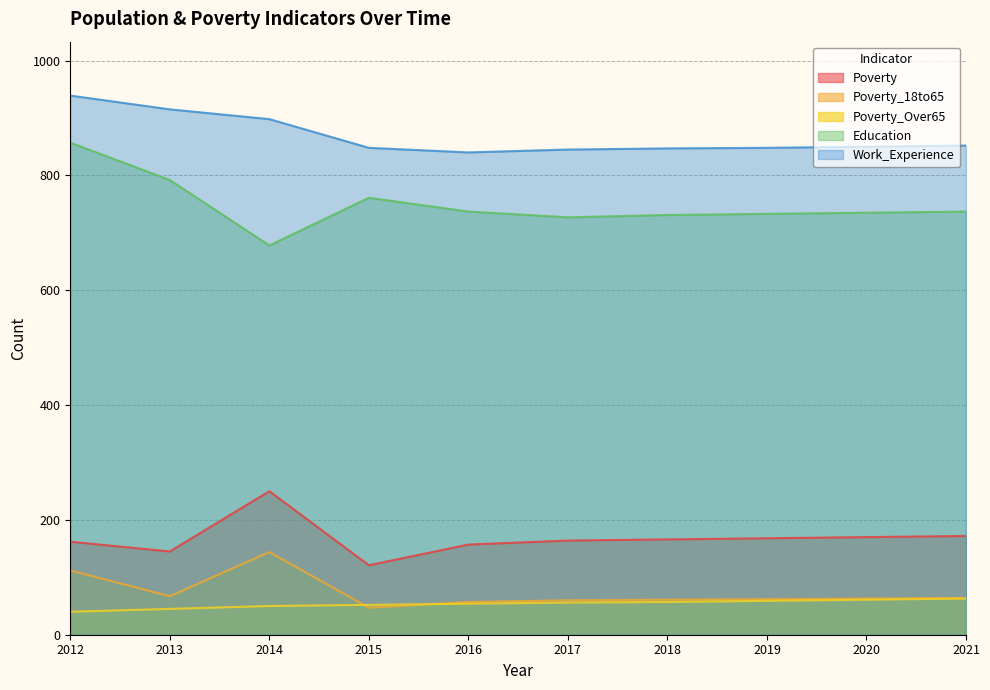

What is the greatest value displayed?

939